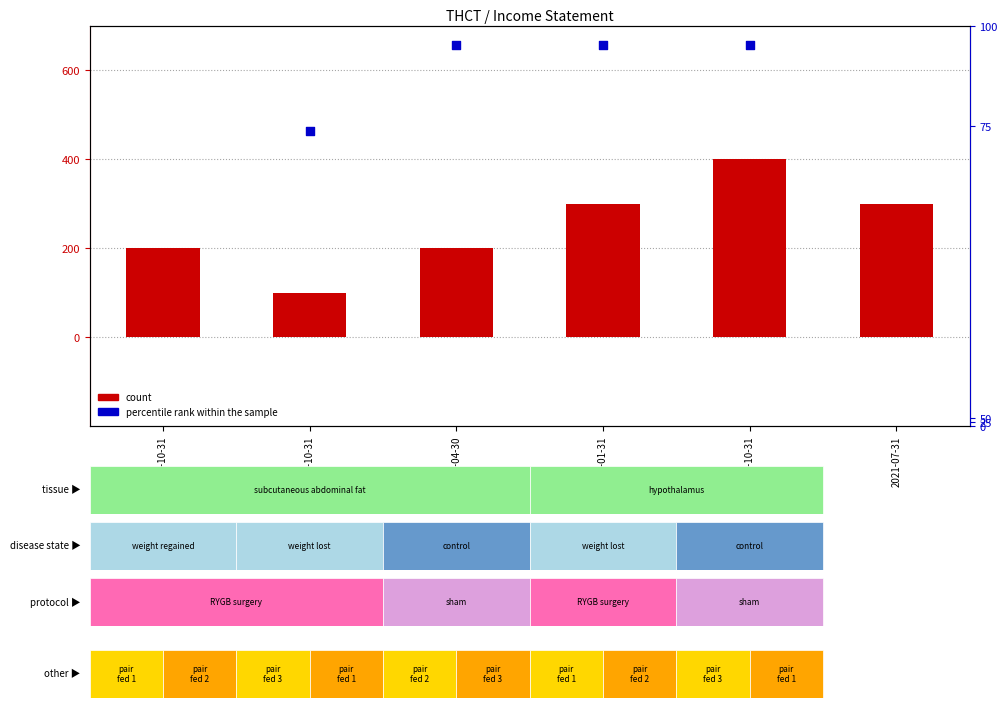

What are all the series names shown in the legend?

count, percentile rank within the sample